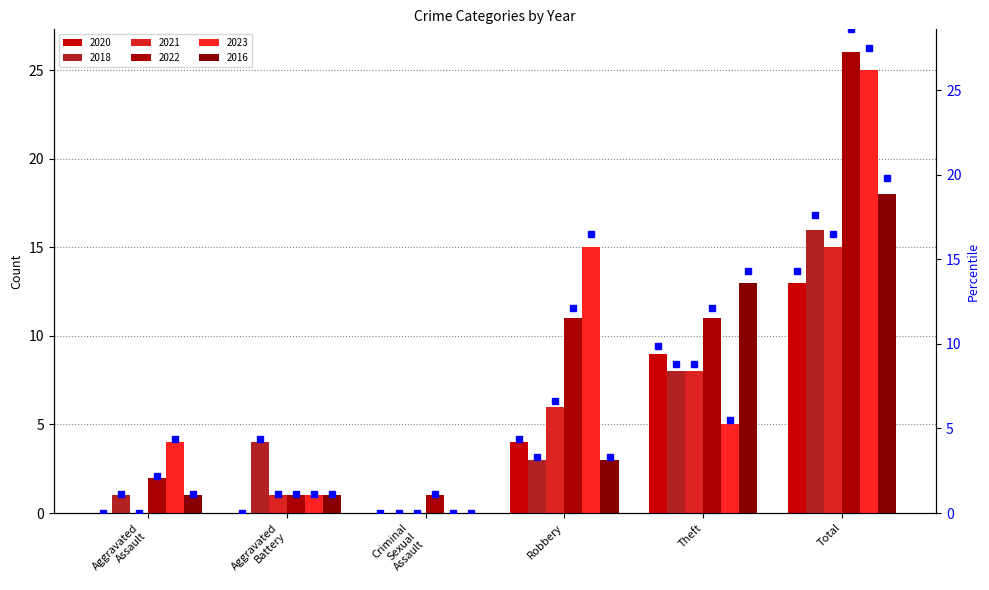

The 2018_pct series shows 4.4 at Aggravated
Battery. True or false?

True